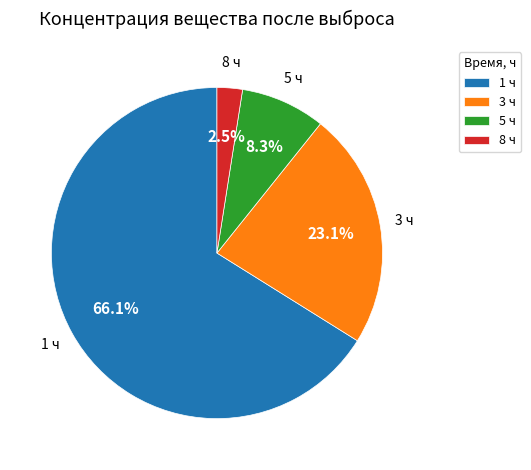

Is it true that 5 is 8% of the pie?

True